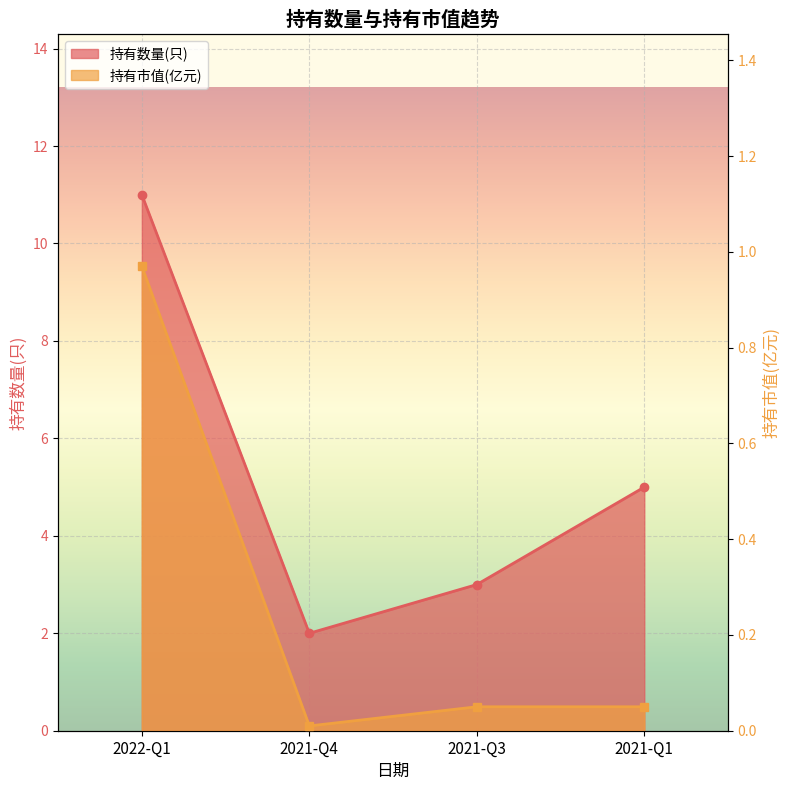

Does the chart display data point markers on the line(s)?

Yes